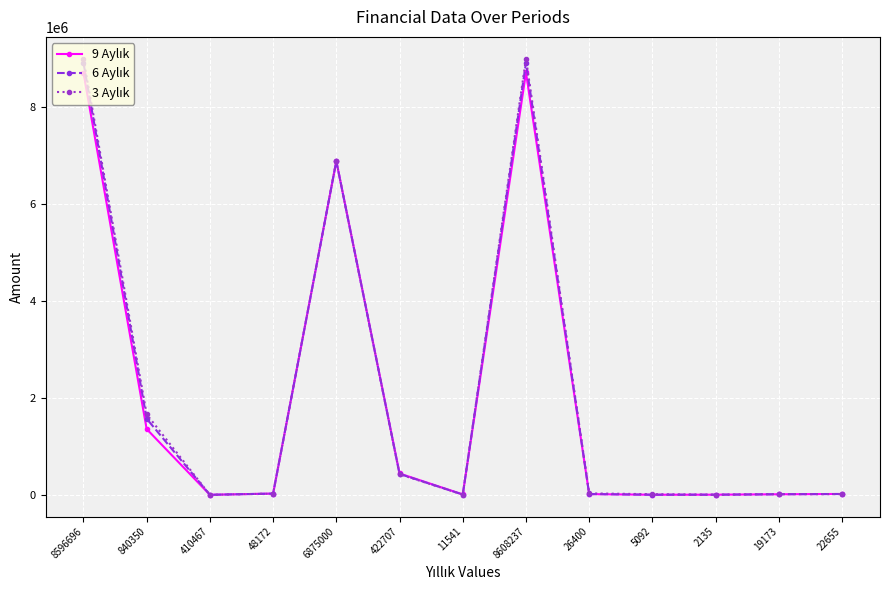

How many lines are shown in the chart?

3